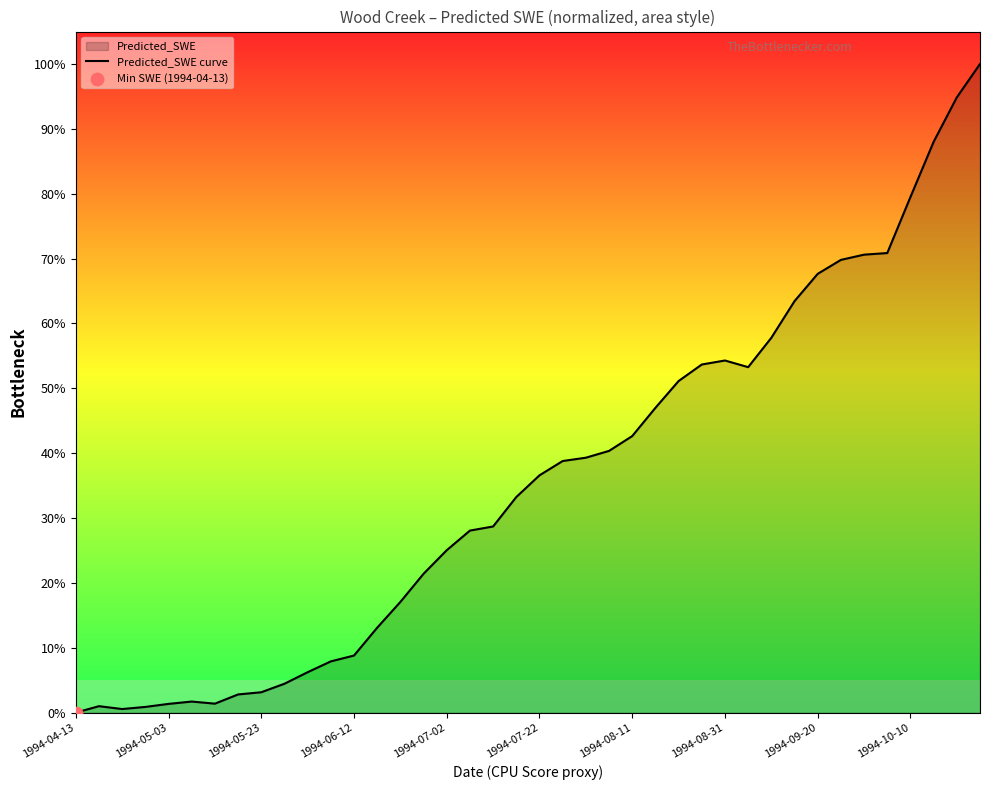

What is the change in value from 1994-04-13 to 1994-07-02?

+25.0